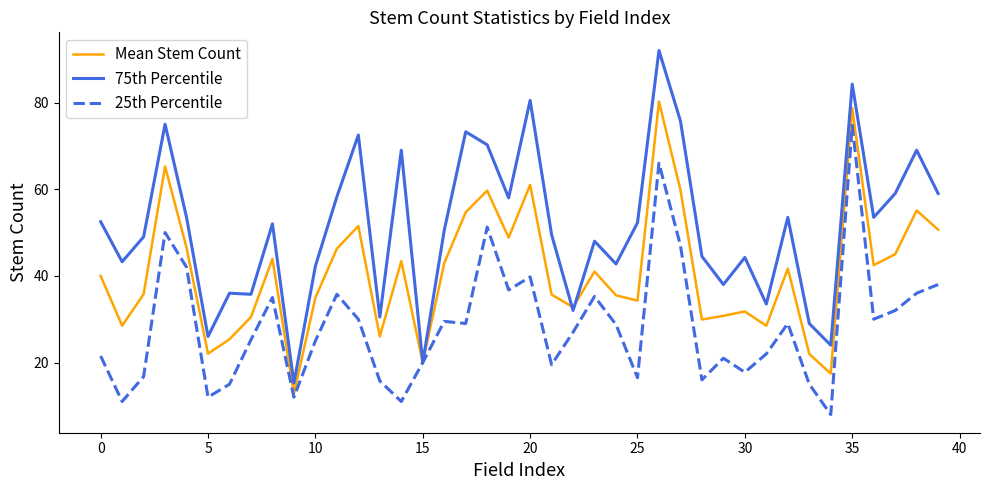

How many series are shown in this chart?

3